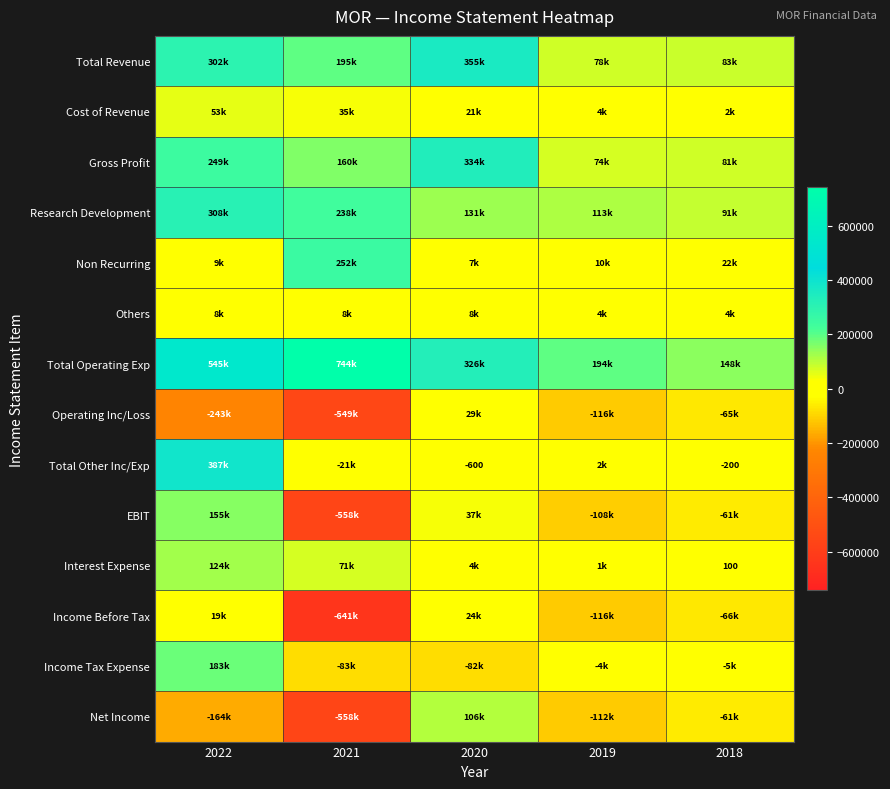

Is it true that Non Recurring equals 10300 at 2019?

True